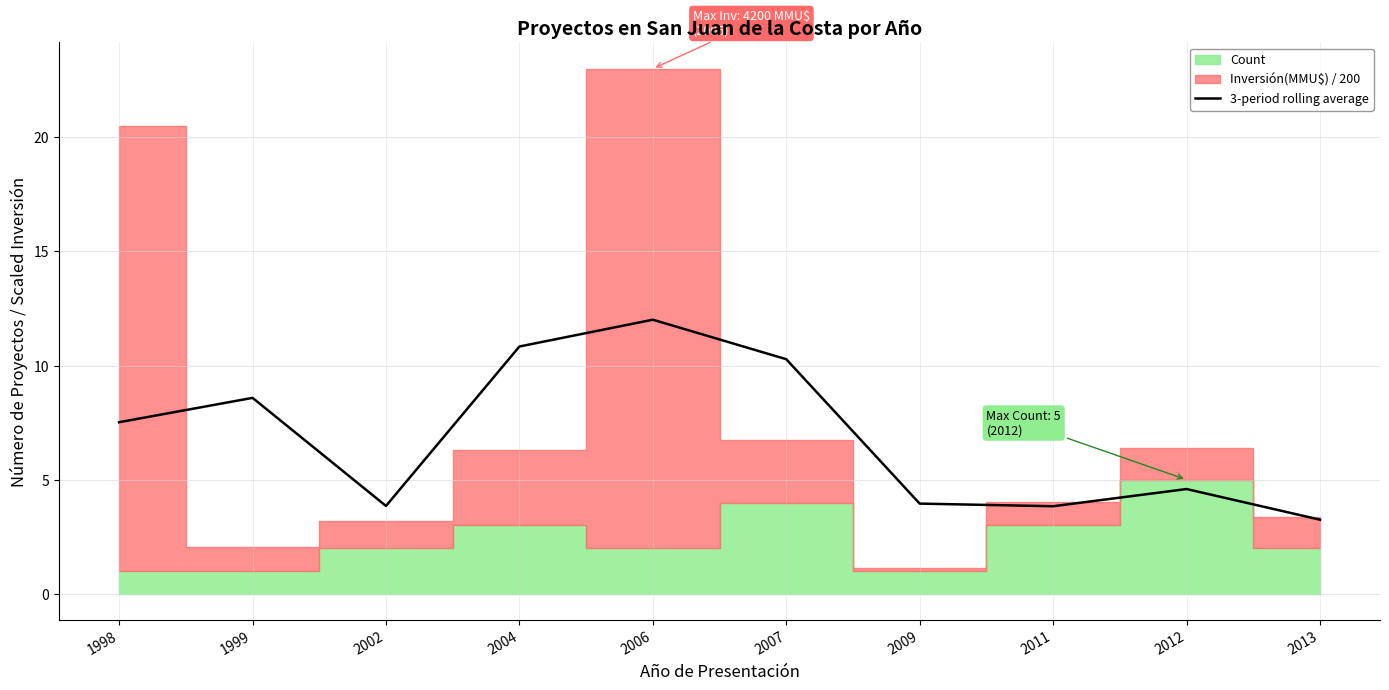

True or false: 3-period rolling average has a value of 3.2 at 2013.

True